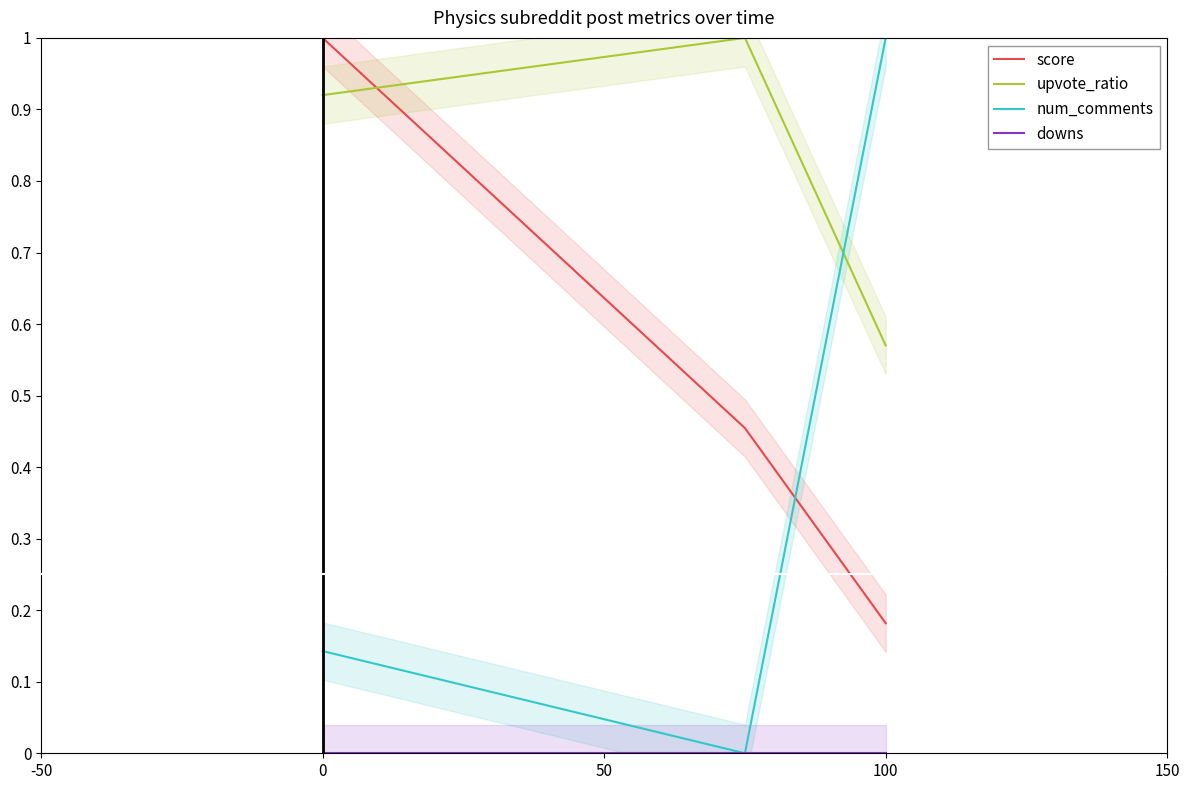

How many lines are shown in the chart?

4